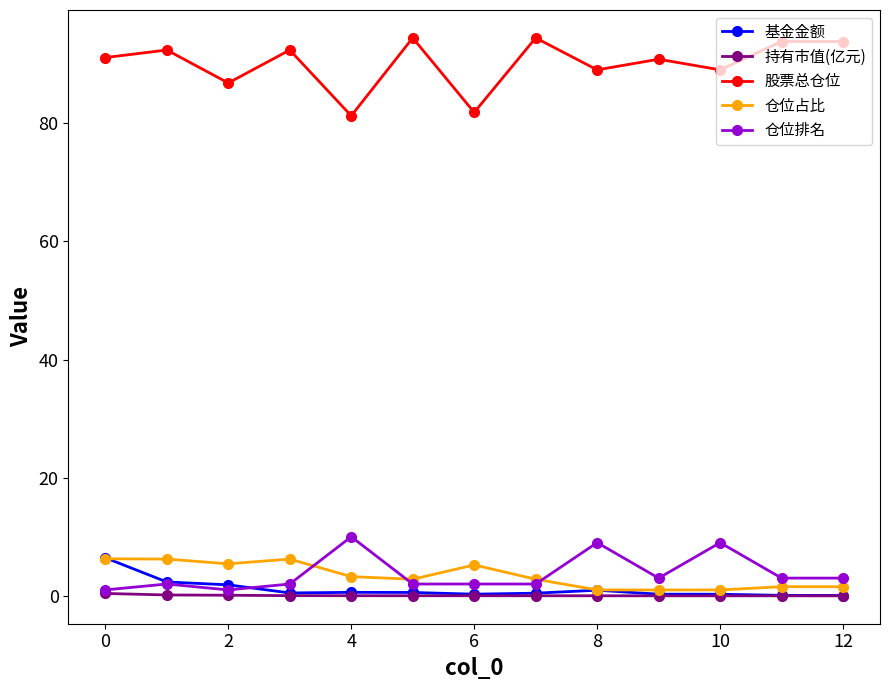

Which series has the largest range (max minus min)?

股票总仓位